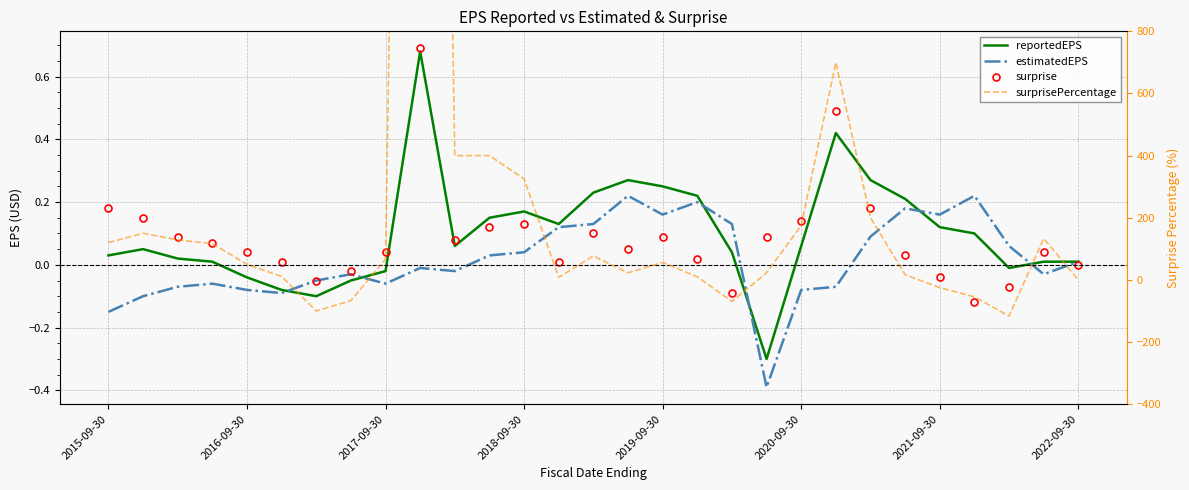

Count the number of data series in this chart.

4